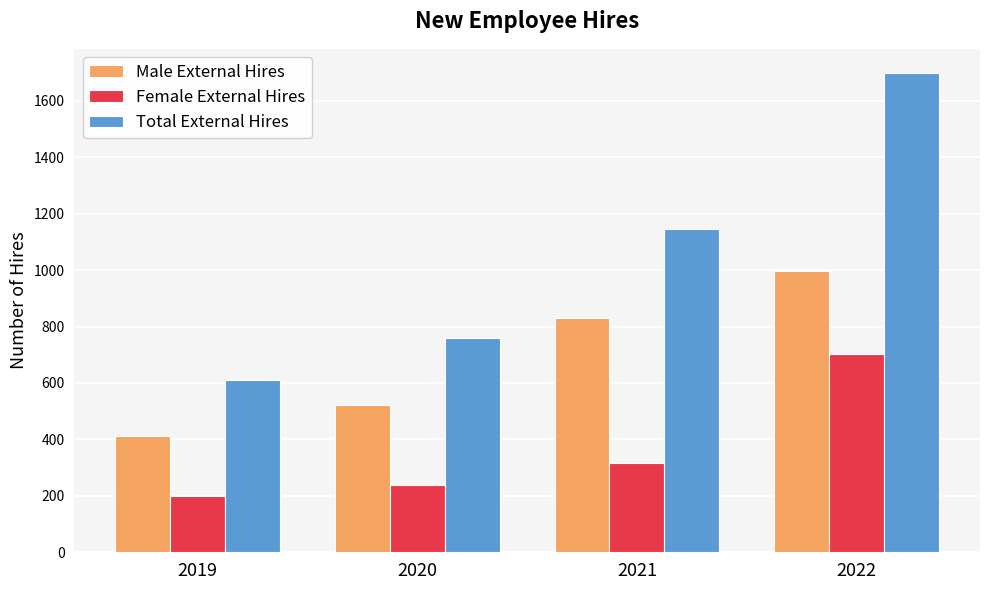

How many bars are there in each group?

3